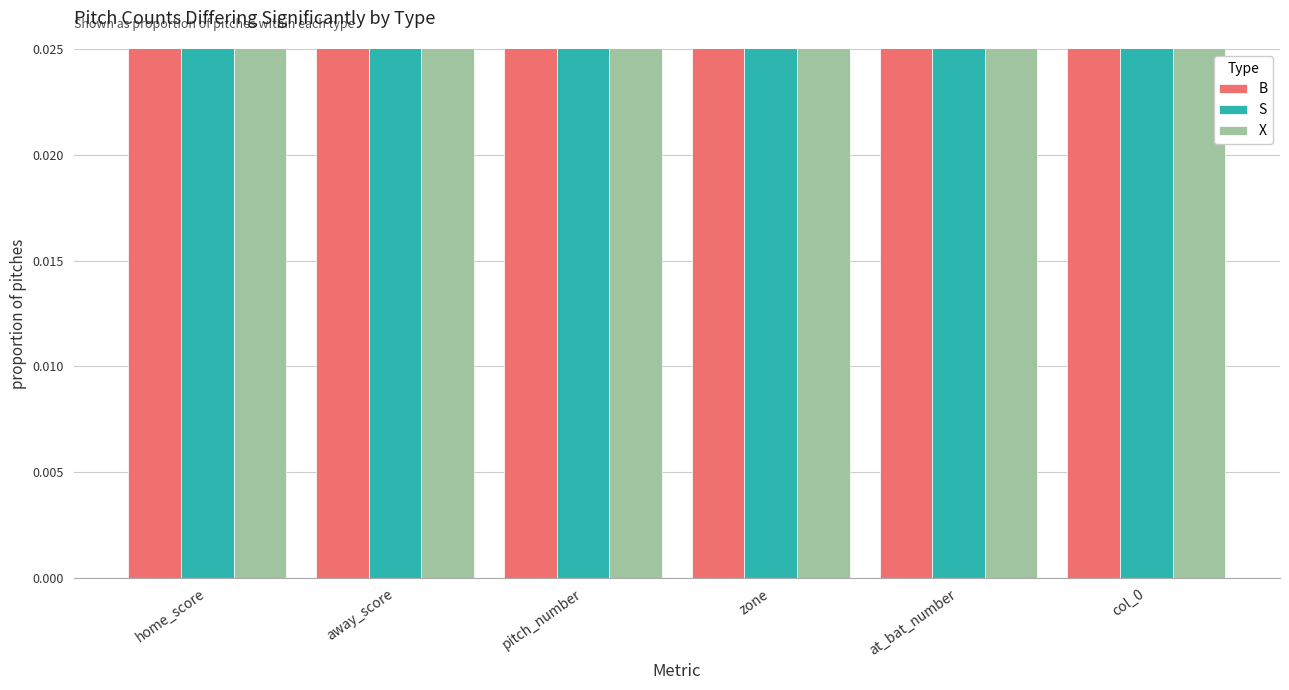

What is the difference between the maximum and minimum values in the S series?

0.1